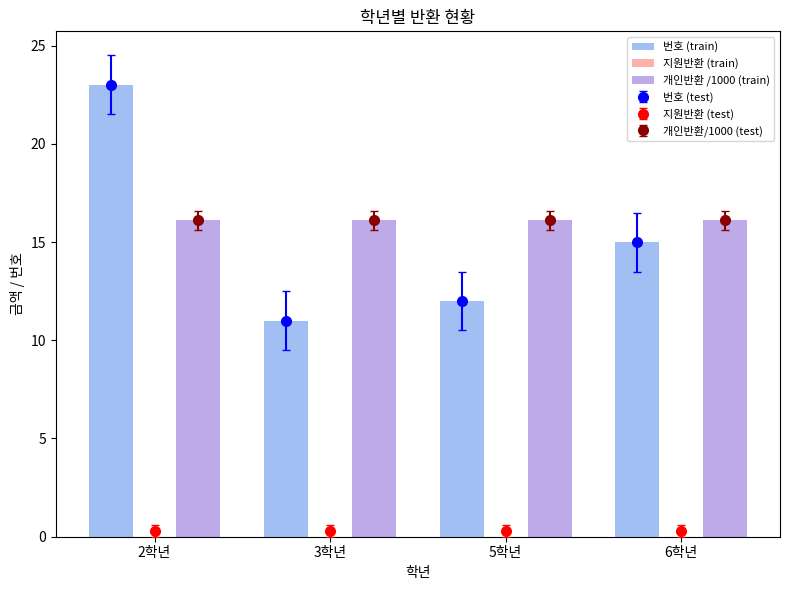

True or false: 번호 (train) has a value of 23.0 at 2학년.

True